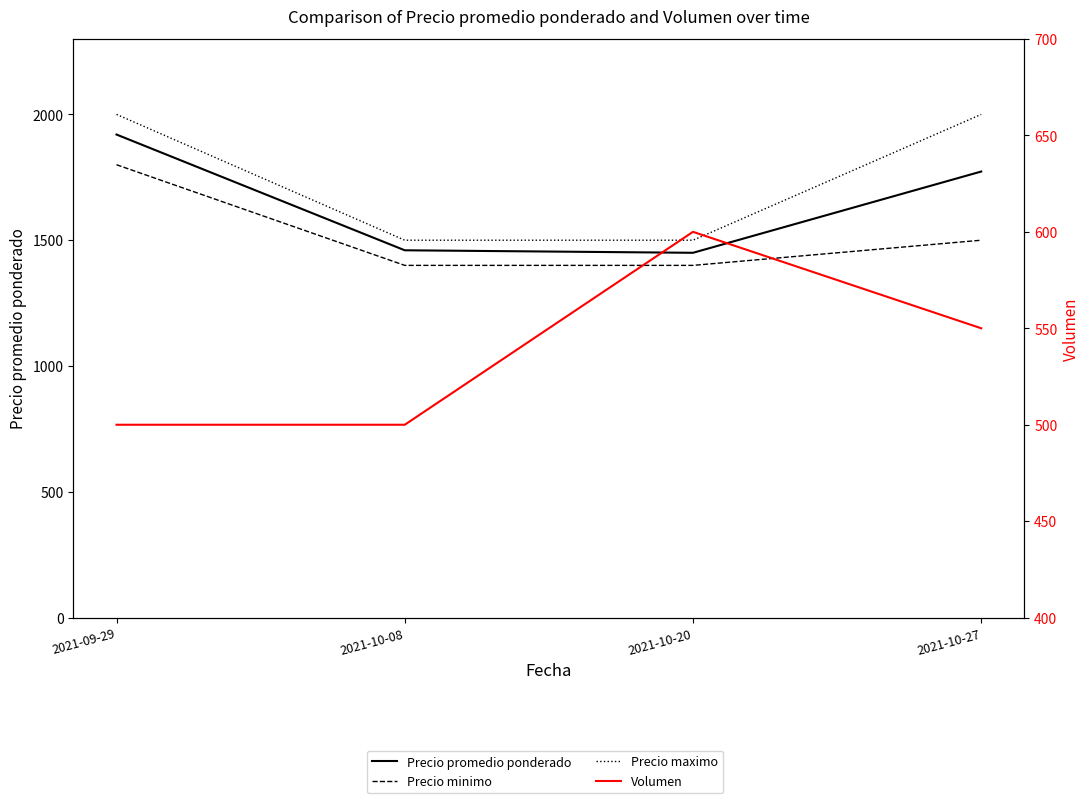

What is the average value of the Precio maximo series?

1750